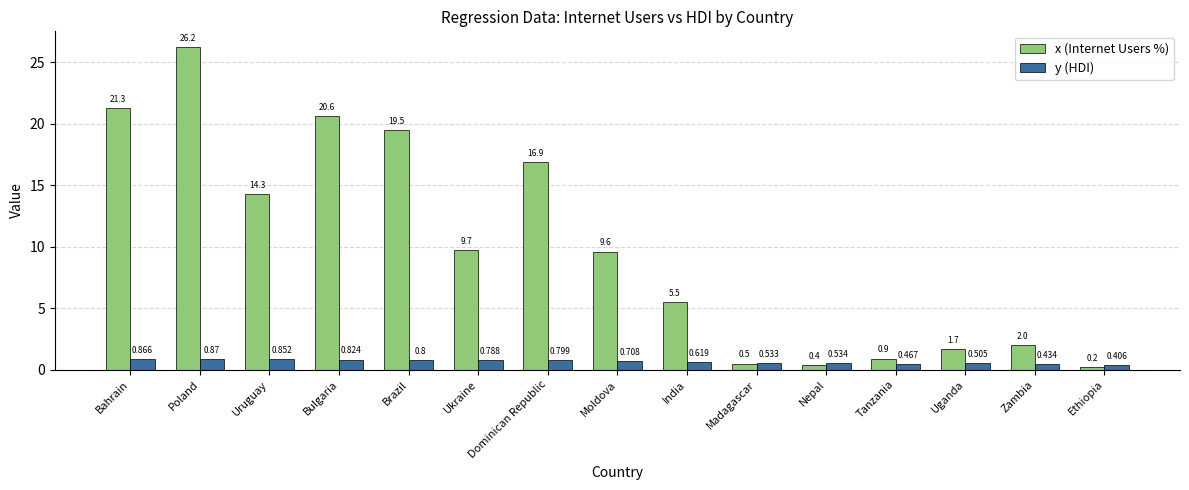

Which series changed the most between Poland and Tanzania?

x (Internet Users %)